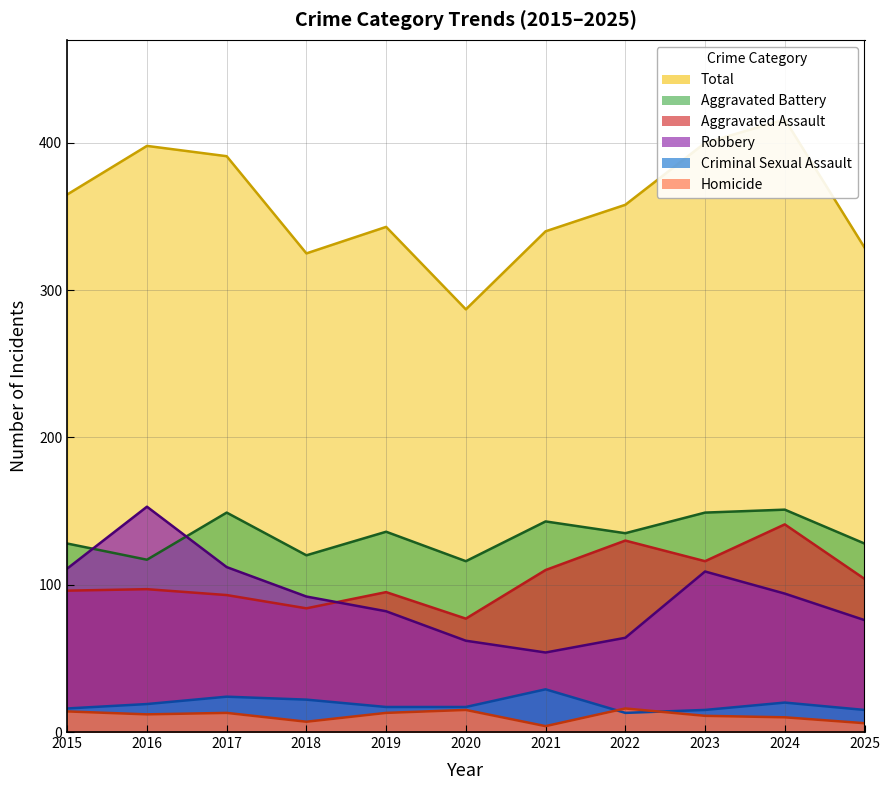

How many values in the Aggravated Battery series are below 135?

5